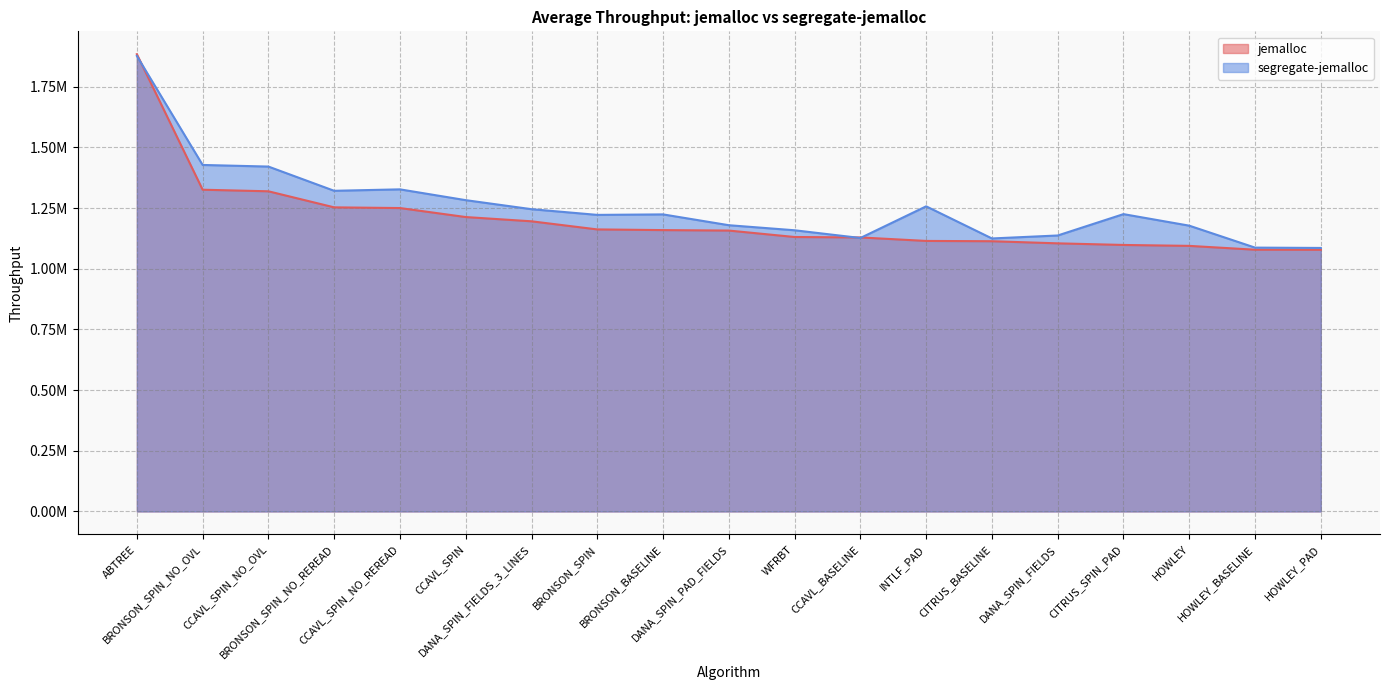

Where do segregate-jemalloc and jemalloc first cross each other?

ABTREE and BRONSON_SPIN_NO_OVL